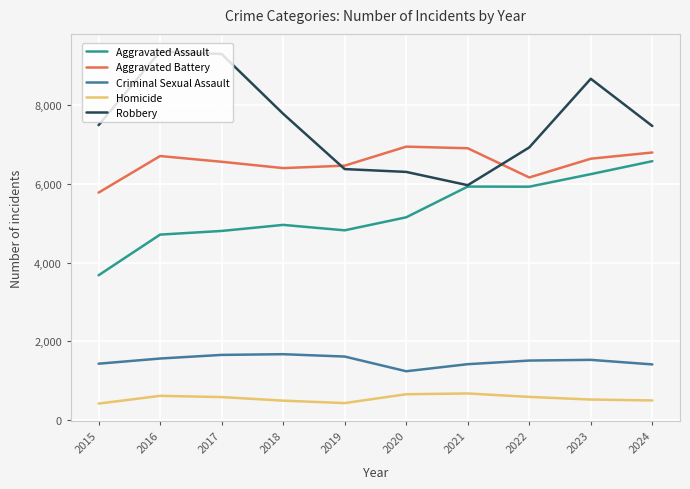

Rank the series at 2018 from lowest to highest value.

Homicide, Criminal Sexual Assault, Aggravated Assault, Aggravated Battery, Robbery